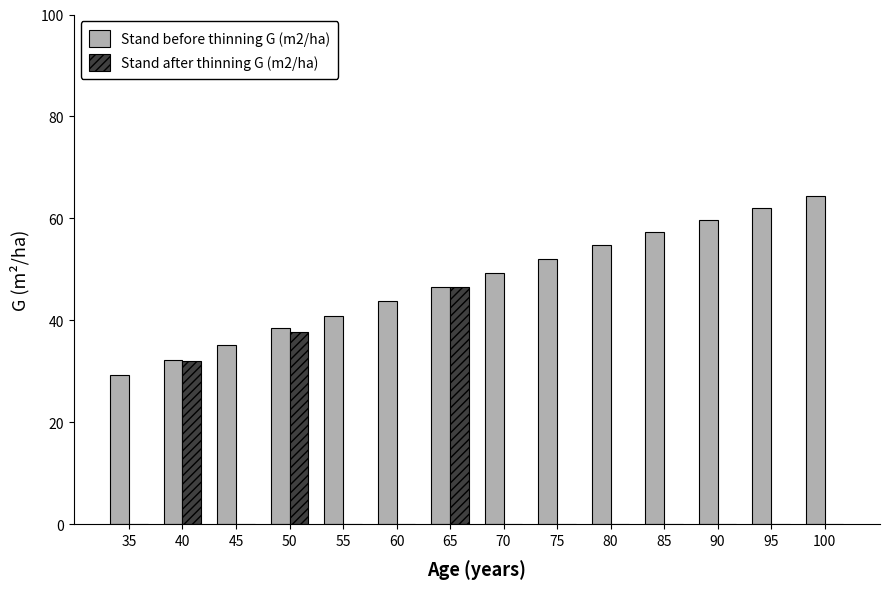

What is the highest value of the Stand before thinning G (m2/ha) series?

64.5